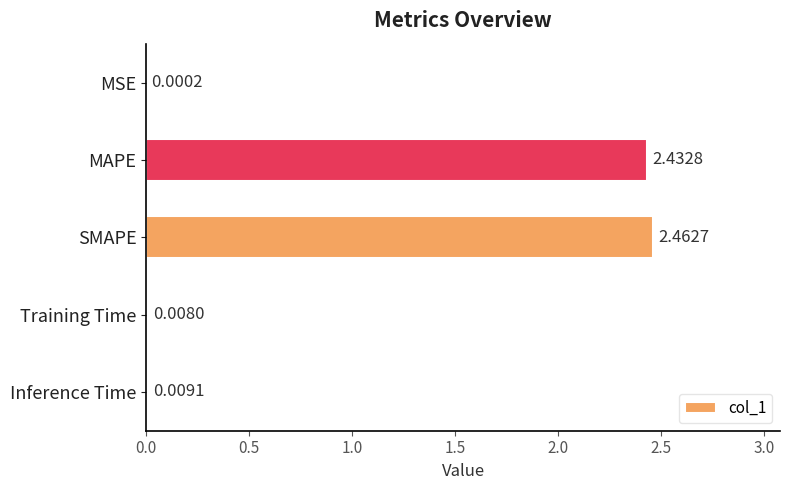

What is the change in value from SMAPE to Training Time?

-2.5